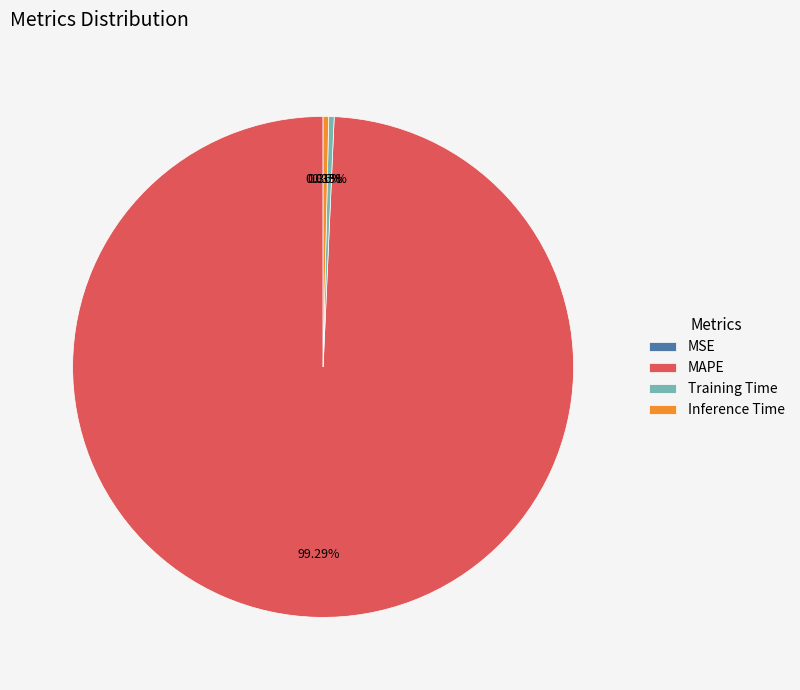

To the nearest percent, what is the difference between the Inference Time and MAPE slice percentages?

99%